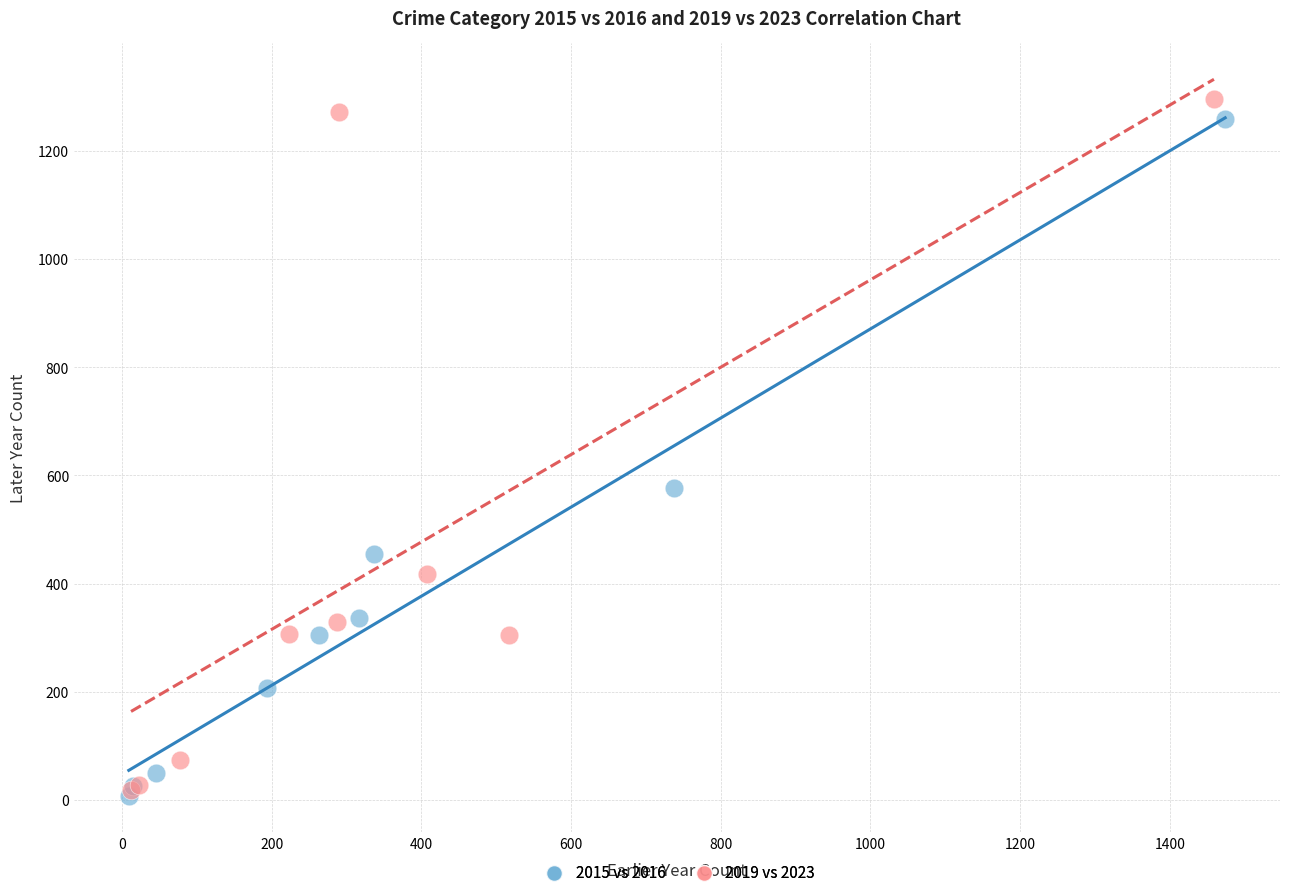

Which series reaches the minimum Y coordinate?

2015 vs 2016